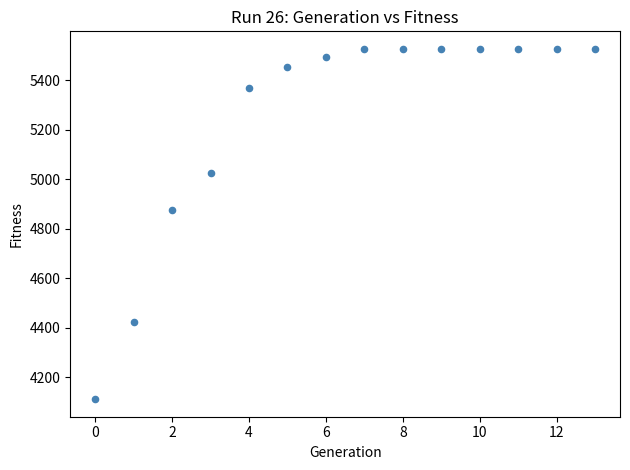

What Y value in the scatter plot is closest to 4818?

4877